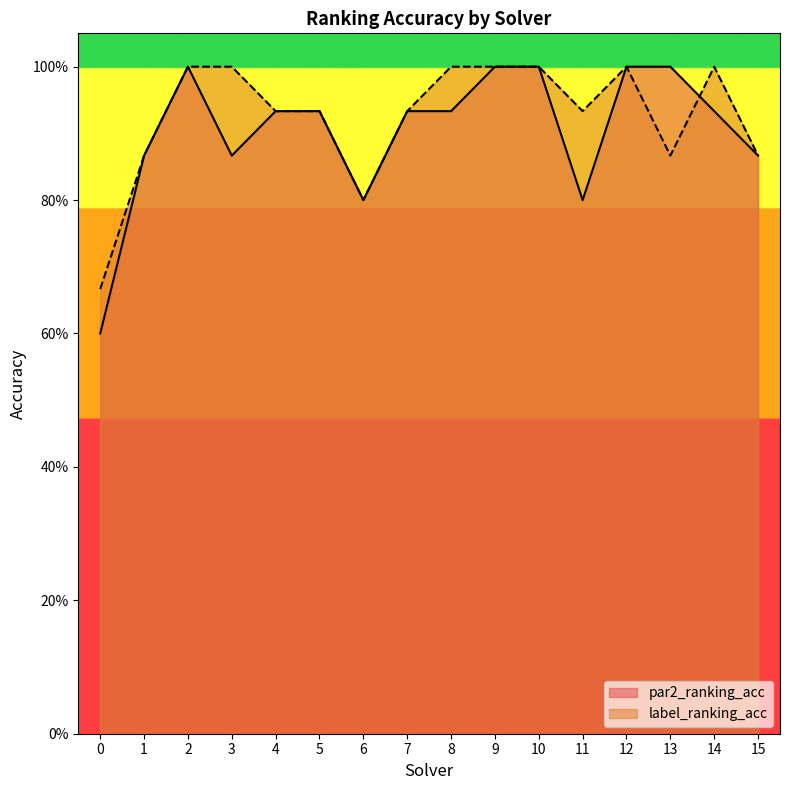

Reading left to right, what are all the values shown in this chart?

par2_ranking_acc: 0=0.6	1=0.9	2=1.0	3=0.9	4=0.9	5=0.9	6=0.8	7=0.9	8=0.9	9=1.0	10=1.0	11=0.8	12=1.0	13=1.0	14=0.9	15=0.9
label_ranking_acc: 0=0.7	1=0.9	2=1.0	3=1.0	4=0.9	5=0.9	6=0.8	7=0.9	8=1.0	9=1.0	10=1.0	11=0.9	12=1.0	13=0.9	14=1.0	15=0.9